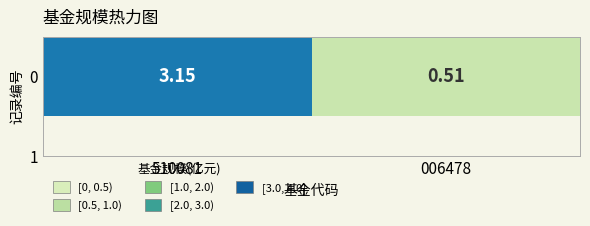

Approximately how many times larger is the value at 006478 compared to 510081?

0.2